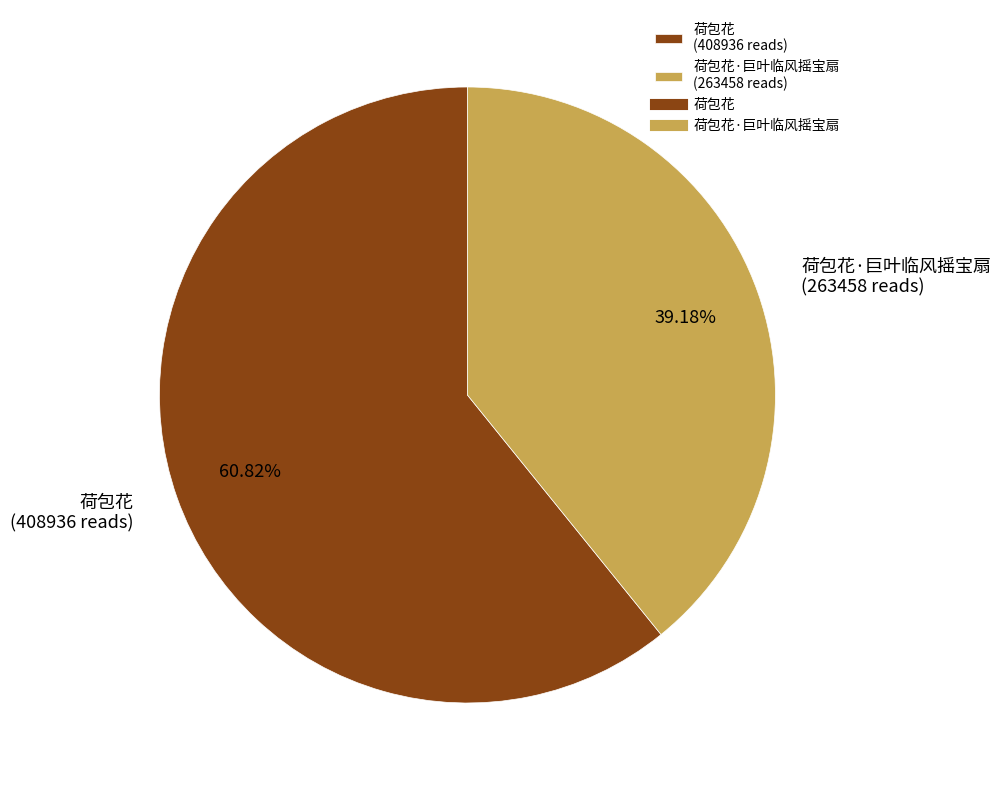

Which slice is the smallest?

荷包花·巨叶临风摇宝扇 (263458 reads)